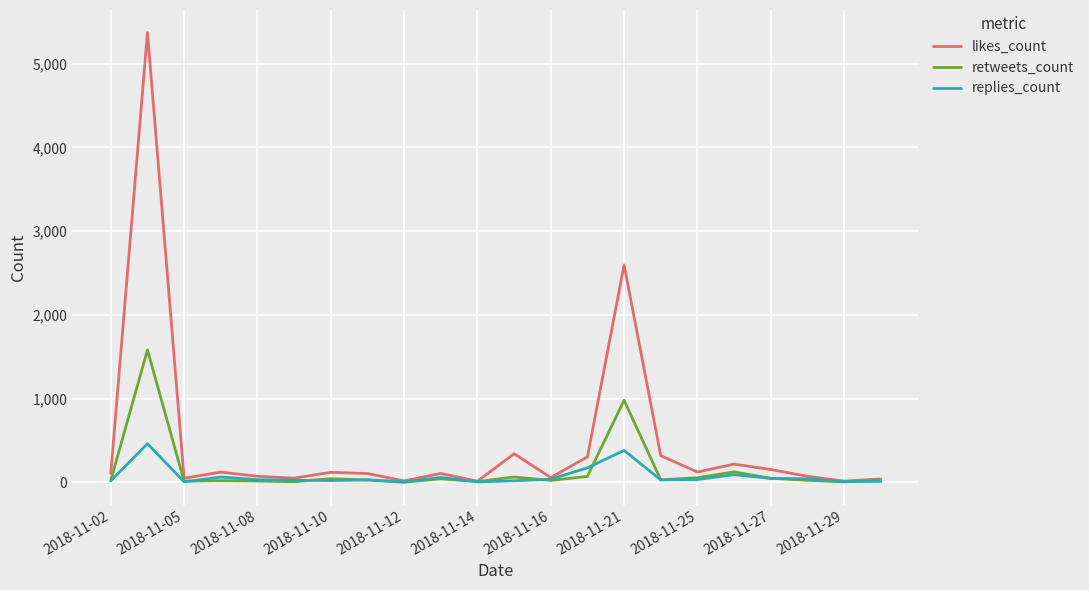

Rank the series by their maximum value, from lowest to highest.

replies_count, retweets_count, likes_count